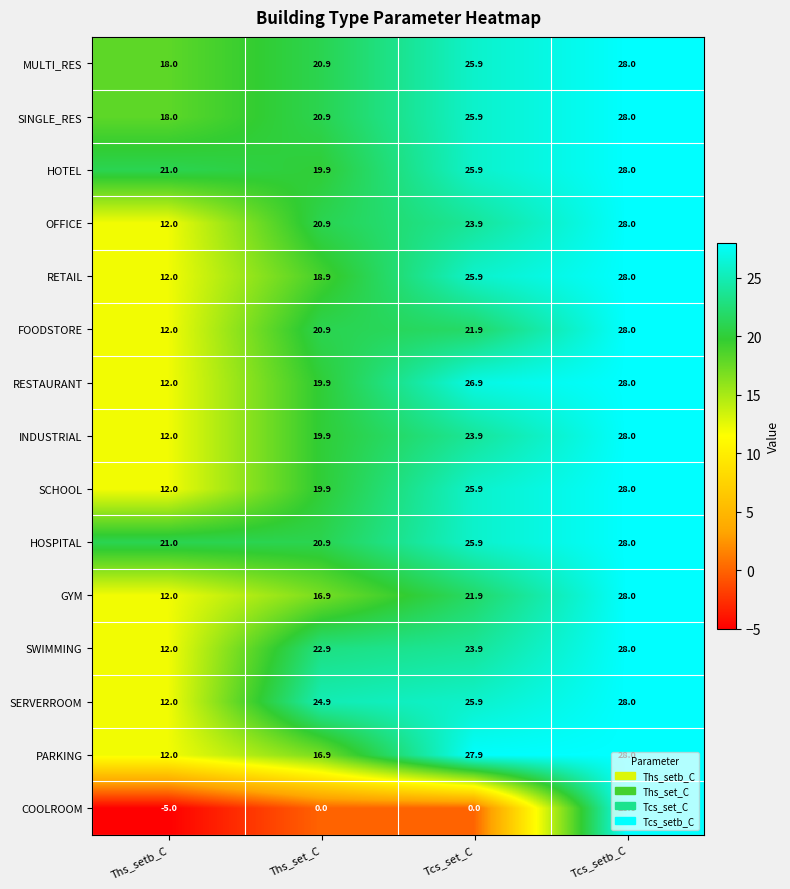

What is the sum of all COOLROOM values?

23.0